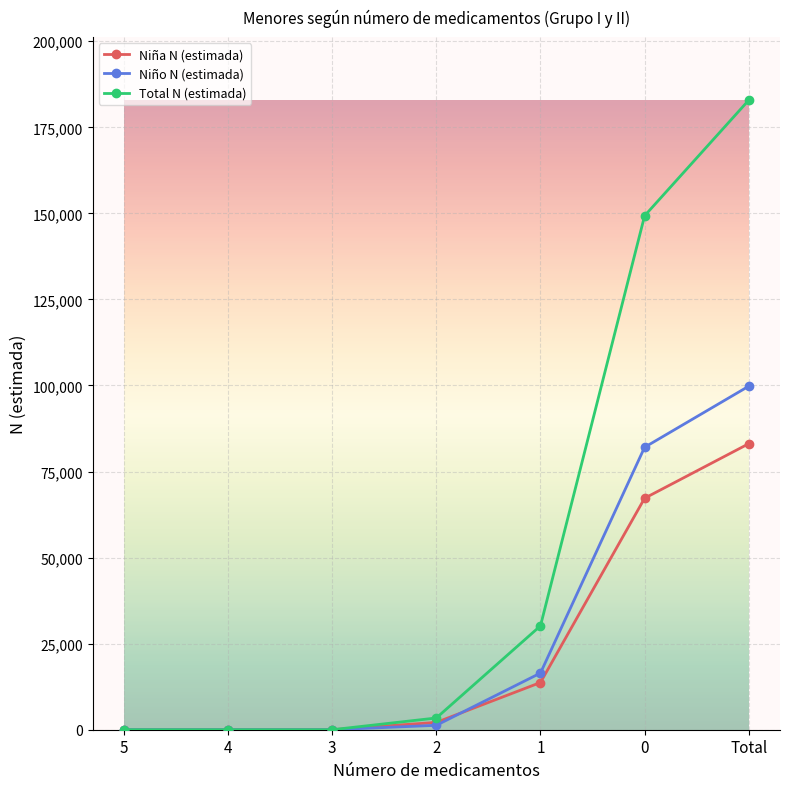

Which series has the largest range (max minus min)?

Total N (estimada)